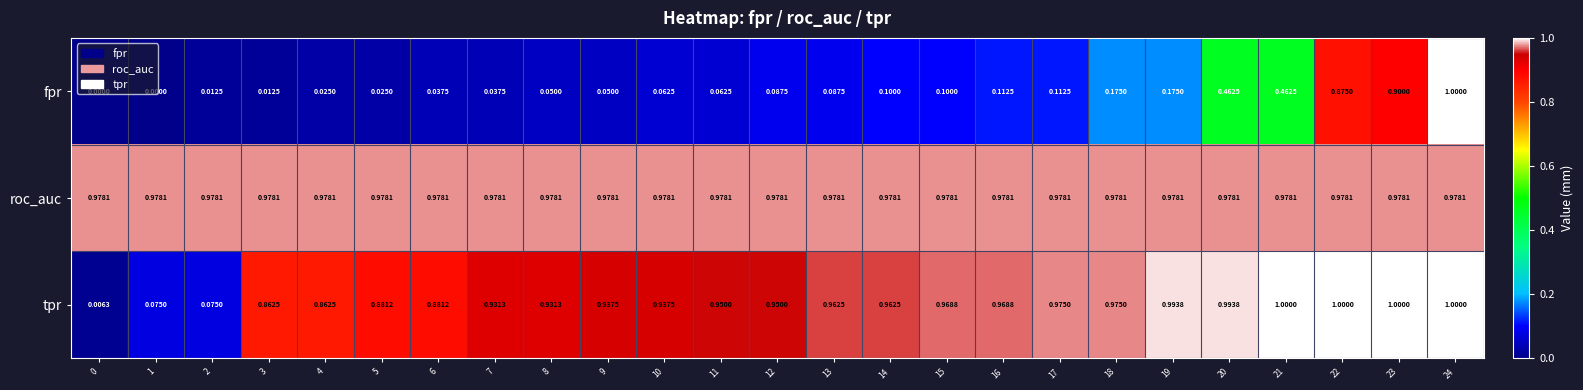

Is the value of fpr at 17 greater than the value of tpr at 23?

No